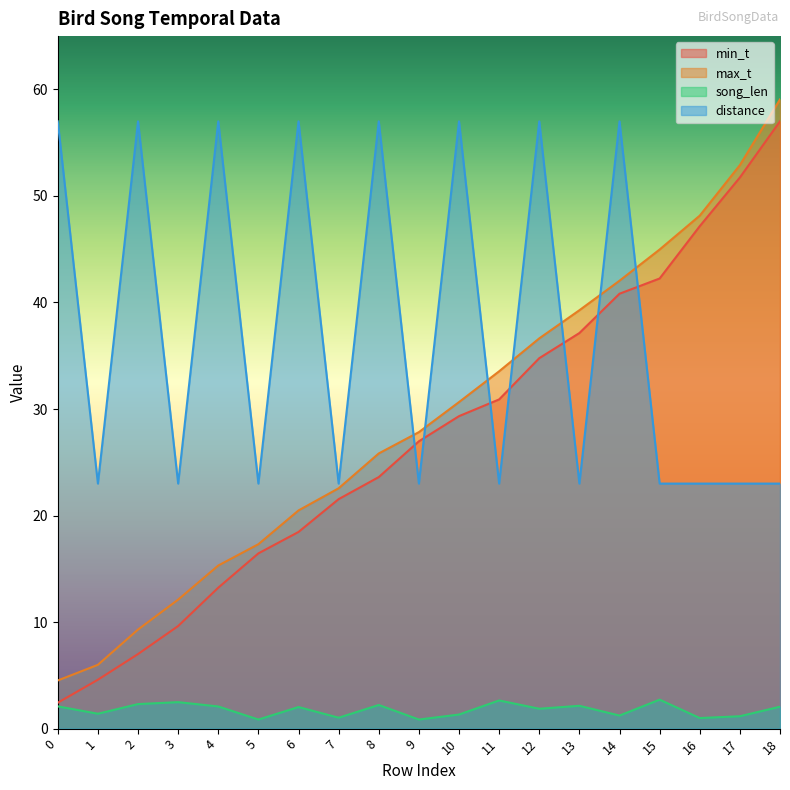

Is it true that distance equals 23.0 at 17?

True